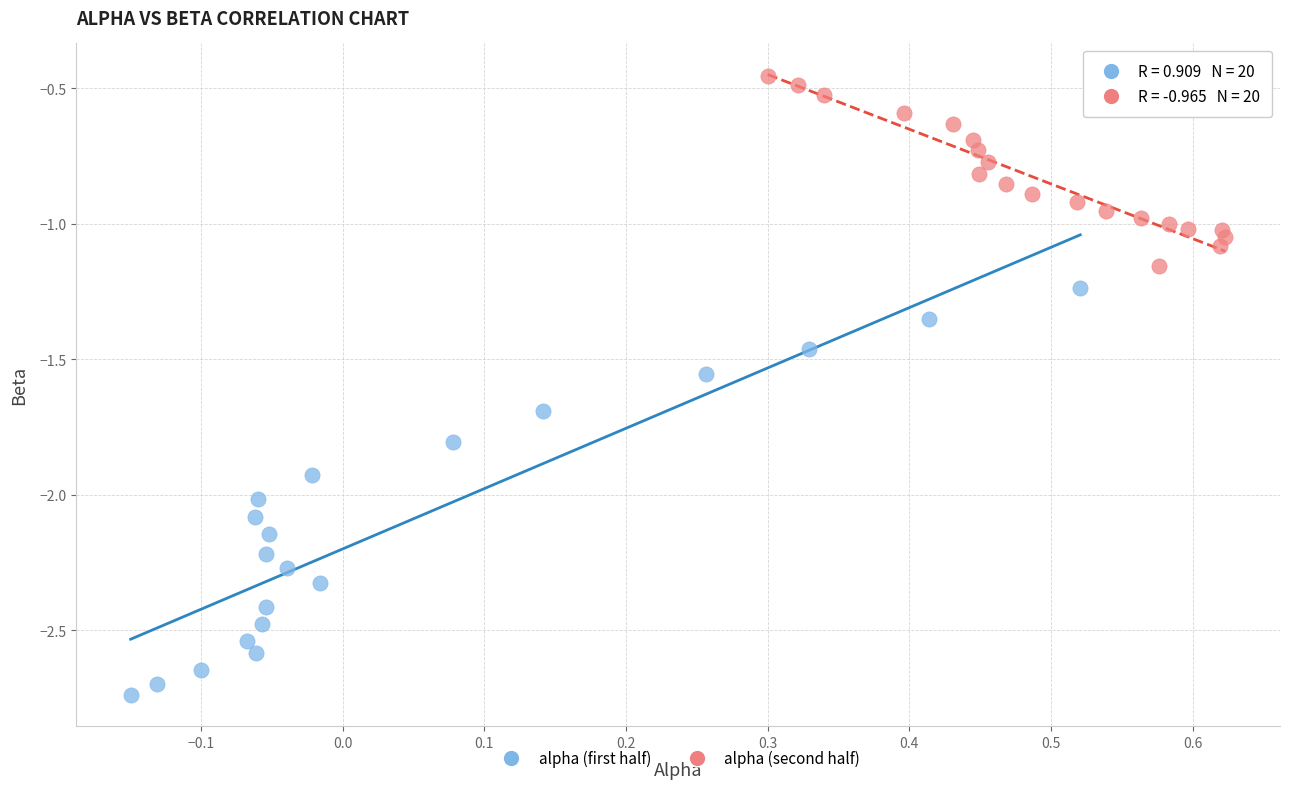

Which series reaches the maximum Y coordinate?

alpha (second half)